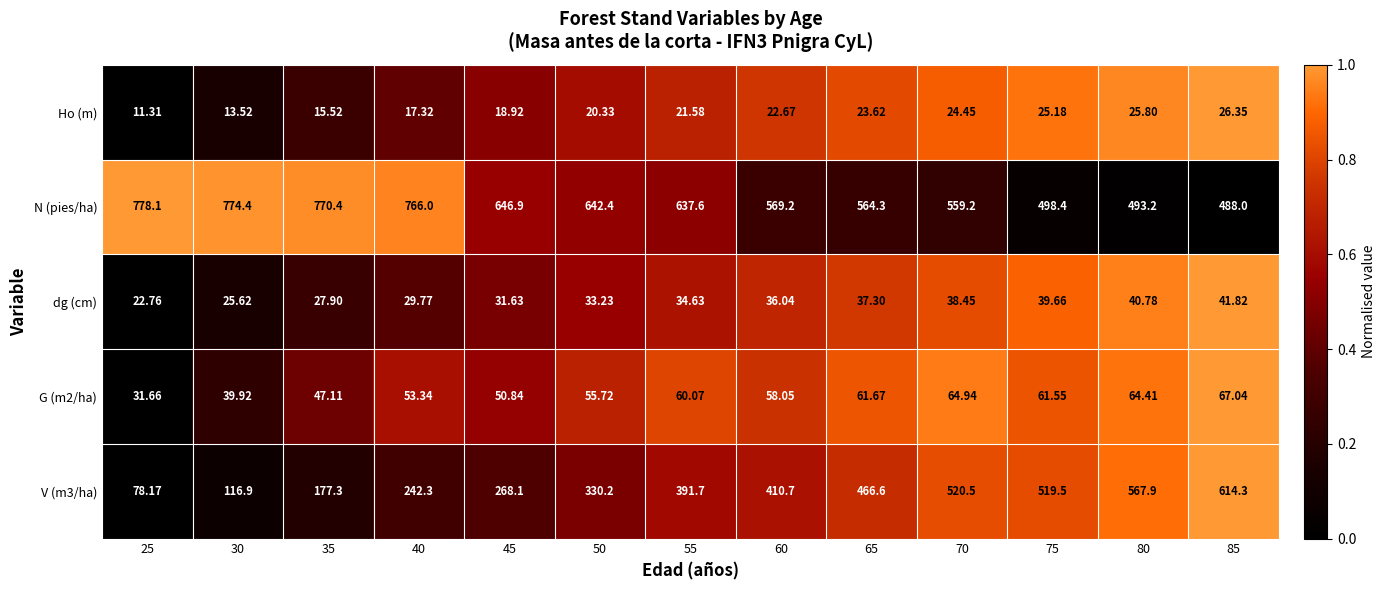

Rank the series at 75 from lowest to highest value.

Ho (m), dg (cm), G (m2/ha), N (pies/ha), V (m3/ha)